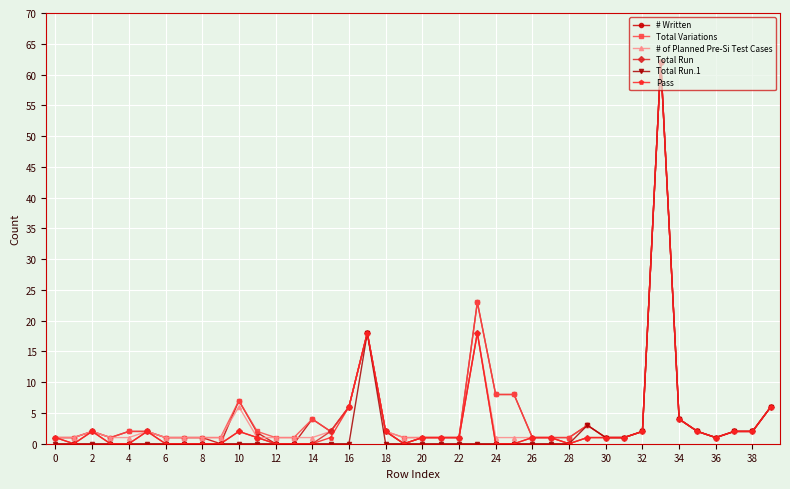

Count the number of categories in the chart.

40